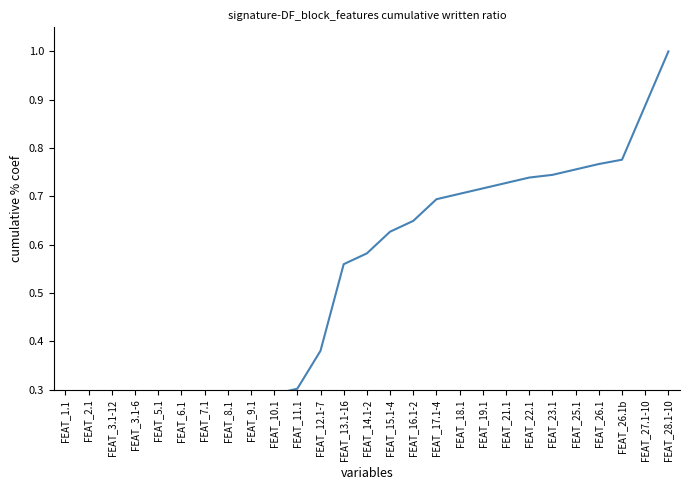

Rank the categories by value from lowest to highest.

FEAT_1.1, FEAT_2.1, FEAT_3.1-12, FEAT_3.1-6, FEAT_5.1, FEAT_6.1, FEAT_7.1, FEAT_8.1, FEAT_9.1, FEAT_10.1, FEAT_11.1, FEAT_12.1-7, FEAT_13.1-16, FEAT_14.1-2, FEAT_15.1-4, FEAT_16.1-2, FEAT_17.1-4, FEAT_18.1, FEAT_19.1, FEAT_21.1, FEAT_22.1, FEAT_23.1, FEAT_25.1, FEAT_26.1, FEAT_26.1b, FEAT_27.1-10, FEAT_28.1-10